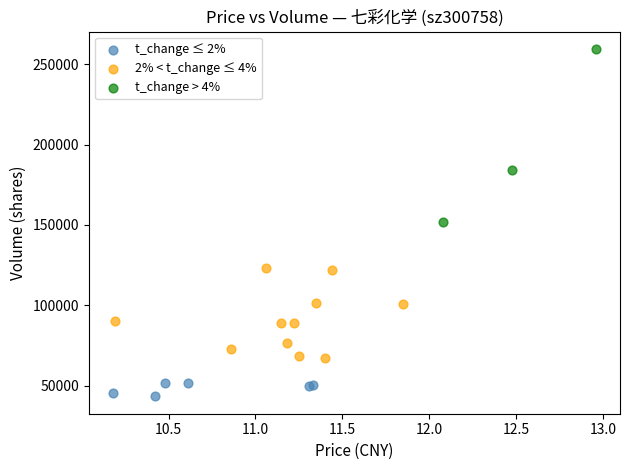

Which series has the largest Y range (max minus min)?

t_change > 4%